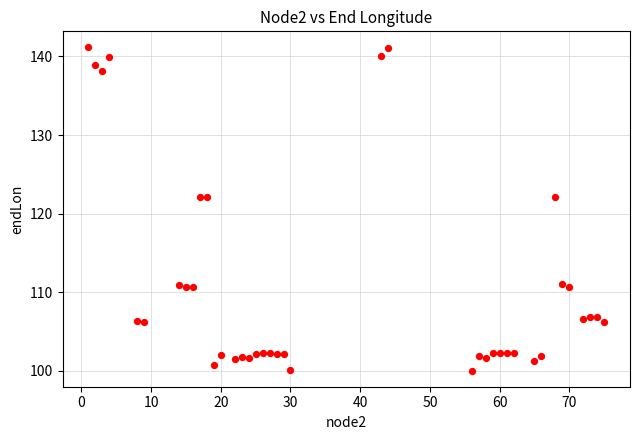

What is the range of X values (max minus min)?

74.0